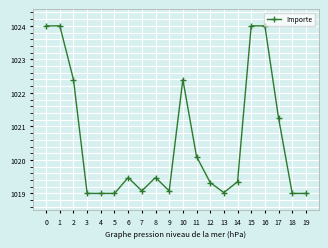

What is the sum of all values?

20412.0